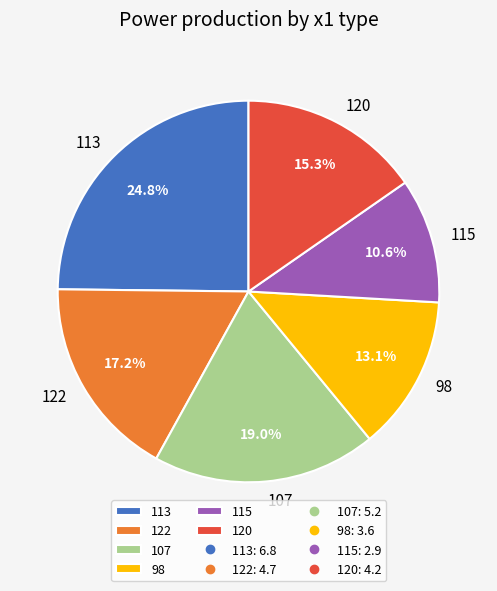

Count the number of slices in the pie.

6